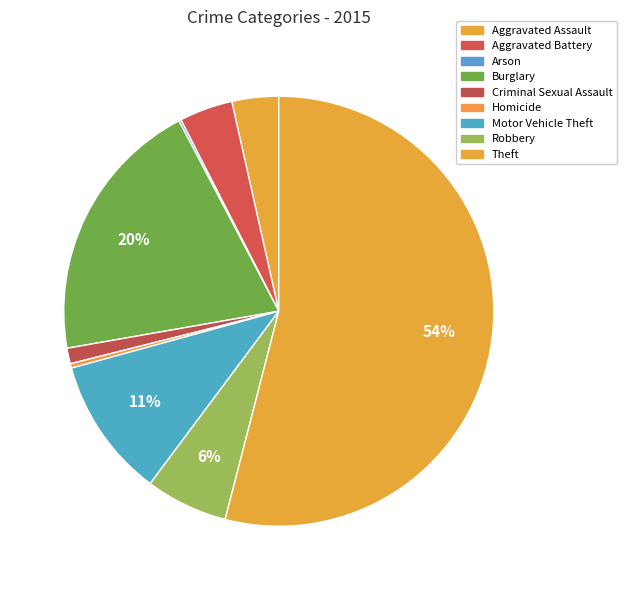

Is it true that Burglary is 20% of the pie?

True